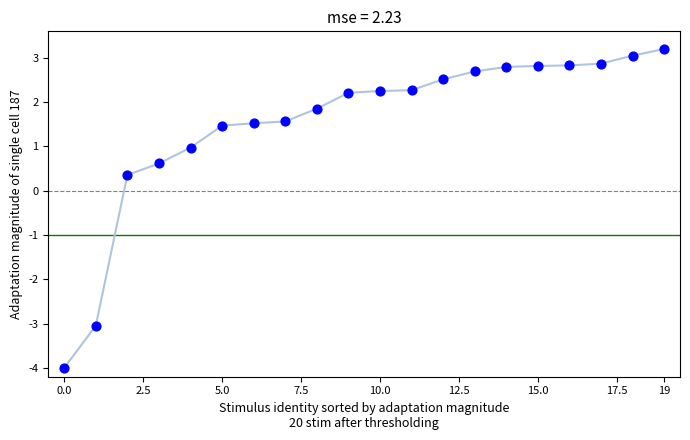

What Y value in the scatter plot is closest to 0?

0.4